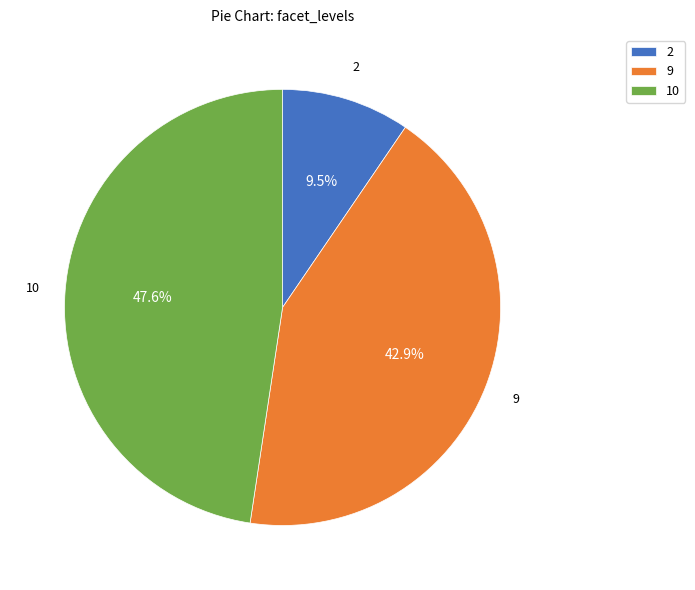

Is there any slice that represents more than half of the pie?

No